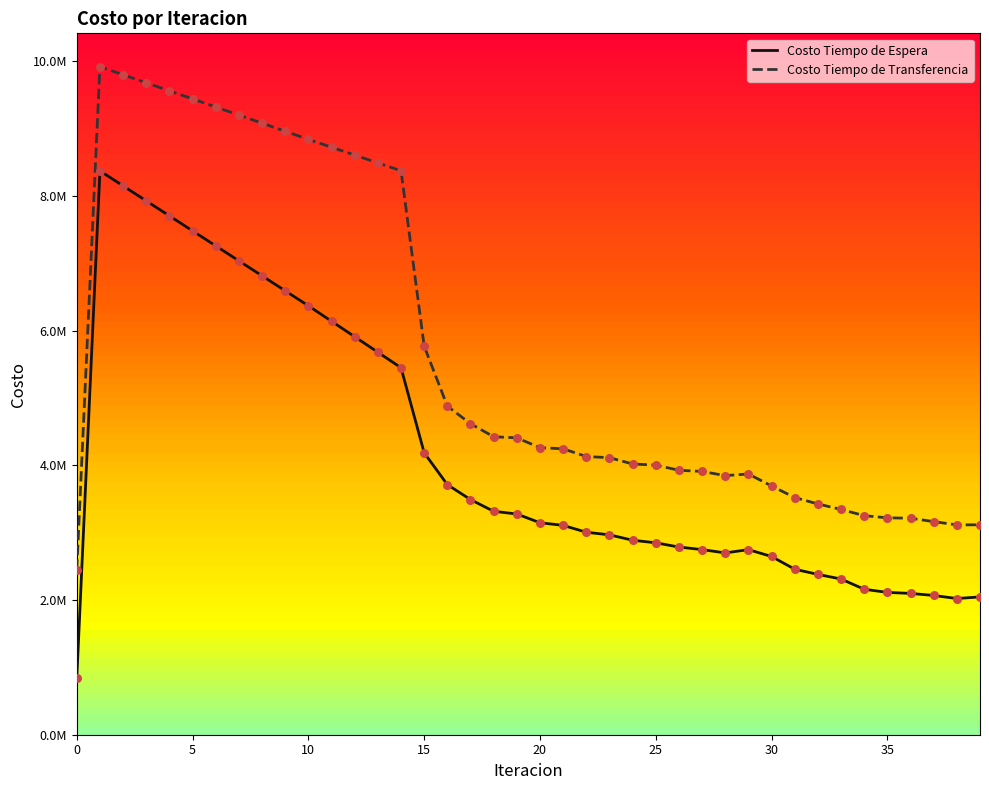

Which series contains the lowest Y value?

Costo Tiempo de Espera